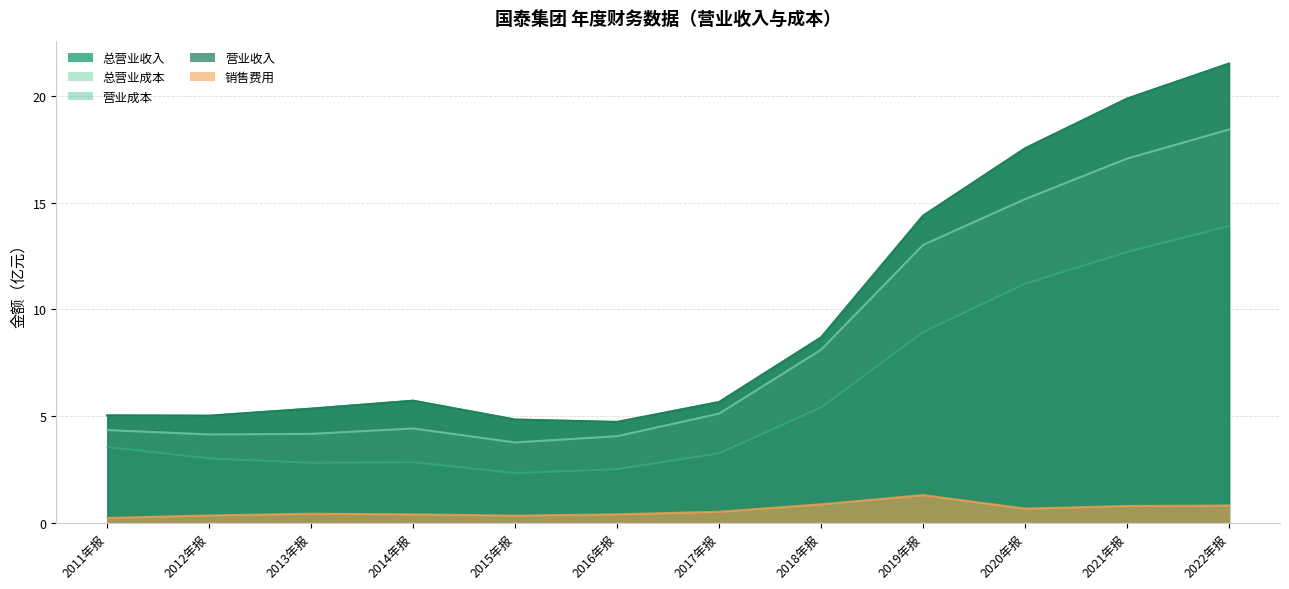

Is the value of TOTAL_OPERATE_COST at 2016年报 greater than the value of OPERATE_INCOME at 2012年报?

No